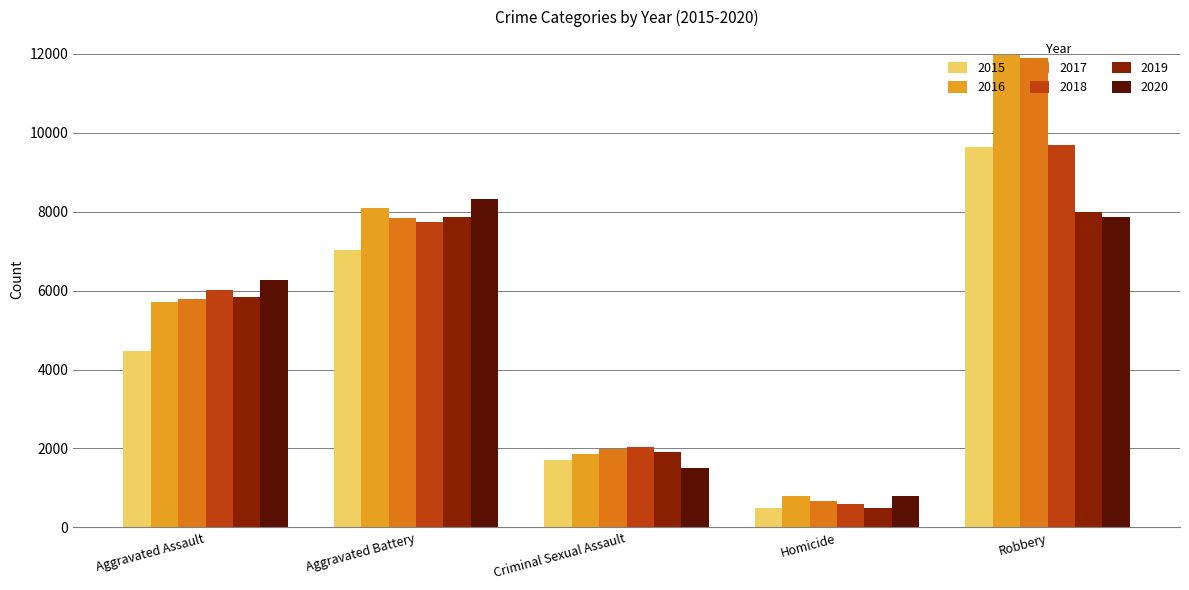

What position from the left is Aggravated Battery?

2